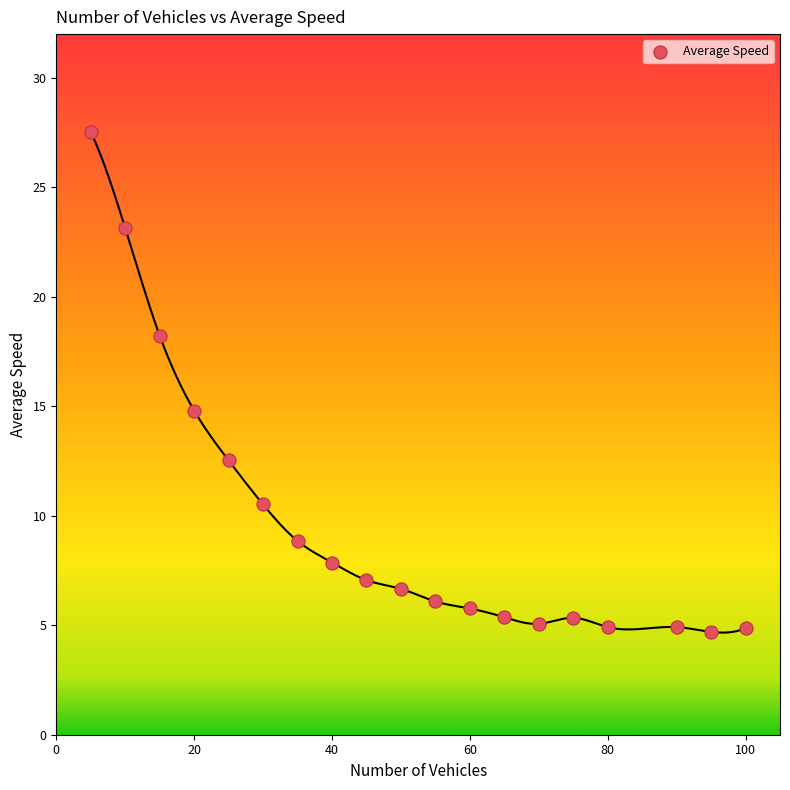

What is the range of Y values (max minus min)?

22.8